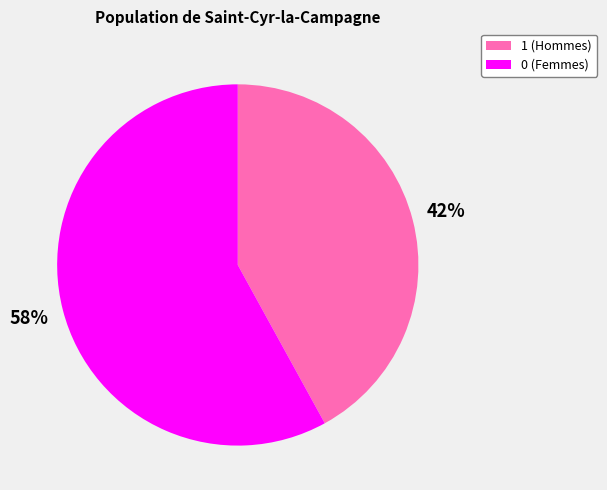

True or false: 0 accounts for 69% of the total.

False